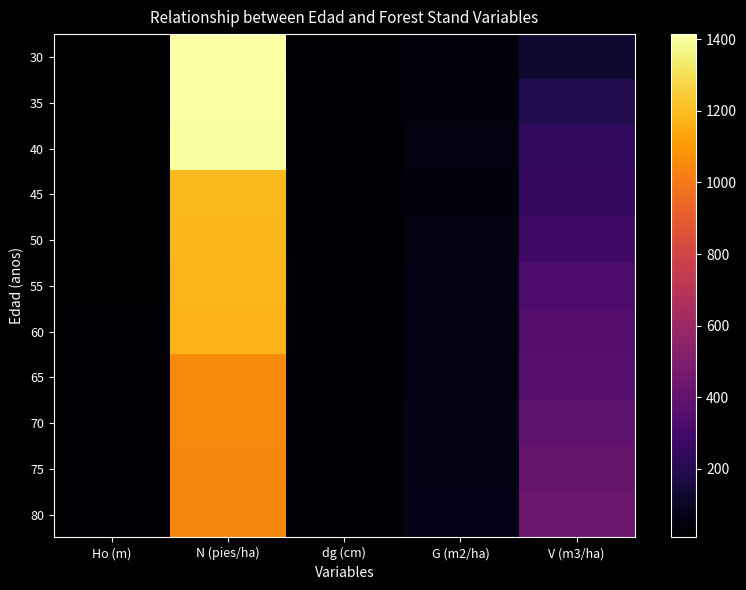

At G (m2/ha), list the series in order from largest to smallest.

80, 75, 70, 60, 65, 55, 50, 40, 45, 35, 30